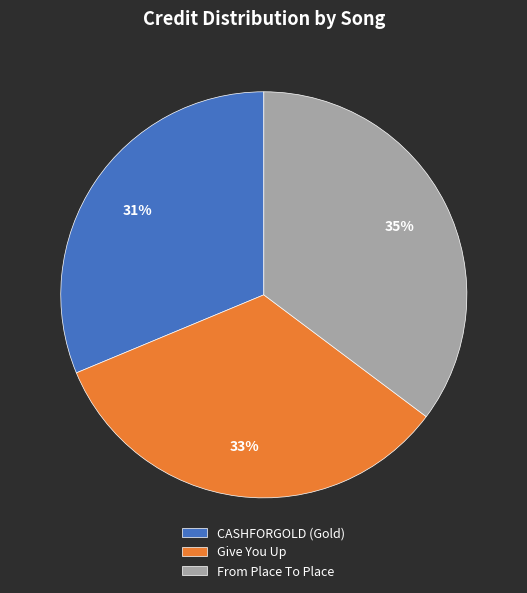

Does Give You Up represent more than half of the total?

No